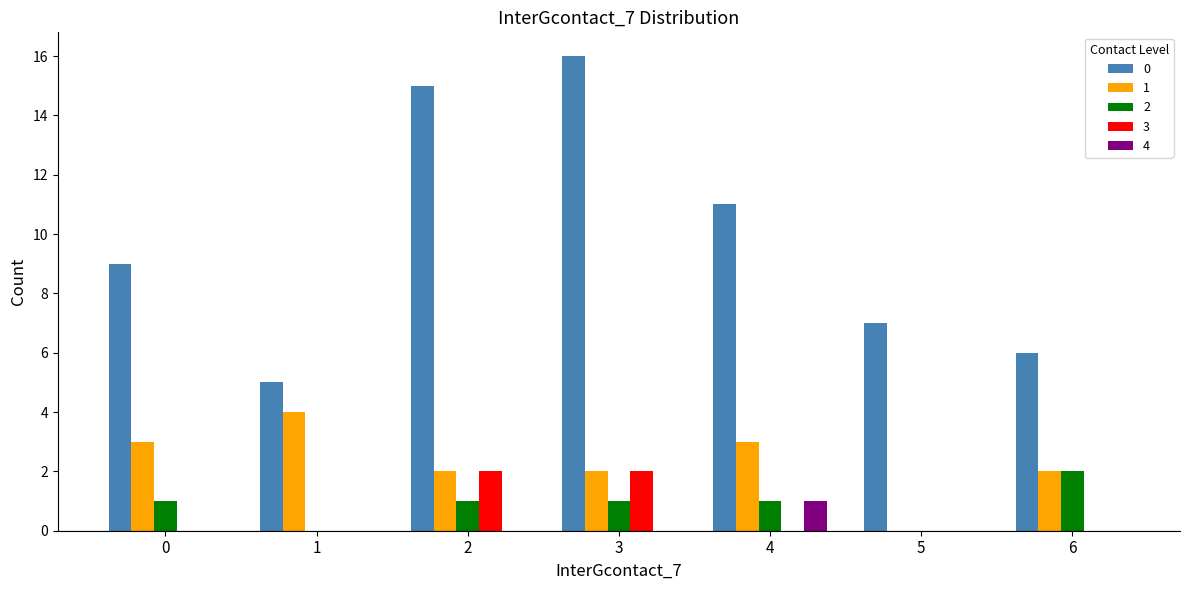

Is it true that 1 equals 2 at 6?

True